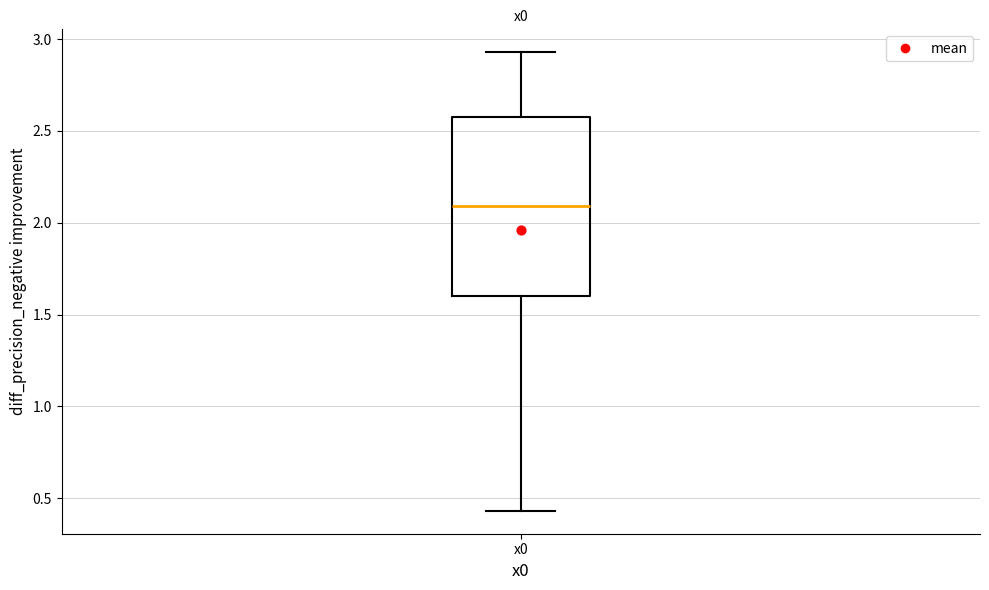

Read this box plot against the y-axis: the position of the median line, the range covered by the box, and the ends of both whiskers. The values are not printed on the chart, so give them approximately, as read against the axis.

median 2.10, box 1.60 to 2.55, whiskers 0.45 to 2.95